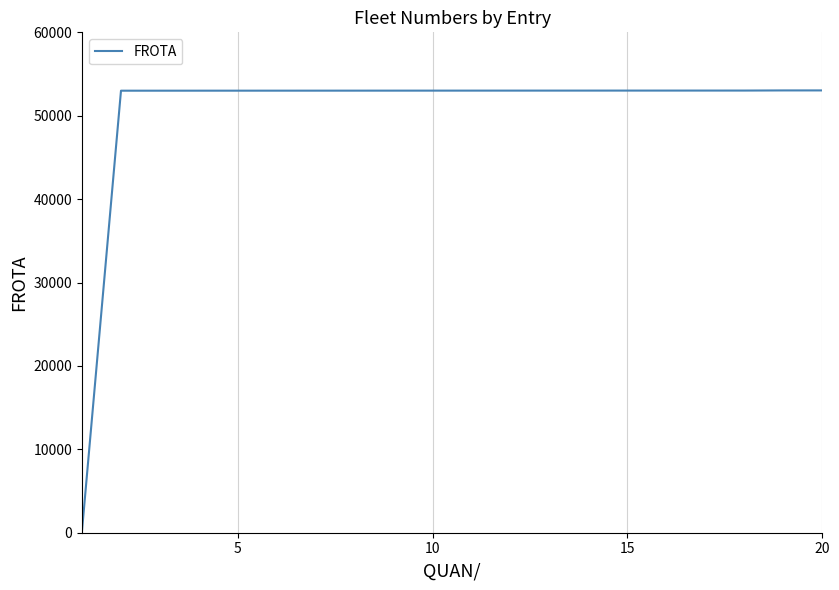

What is the maximum value shown in the chart?

53035